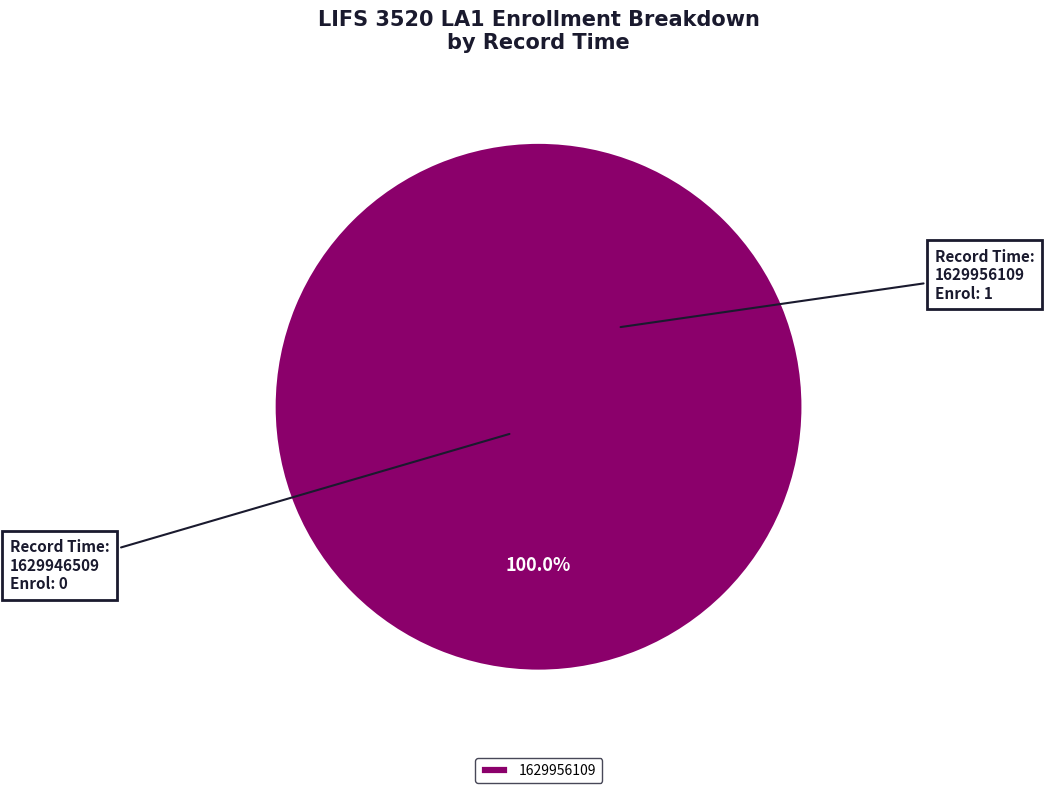

Does 1629956109 represent more than half of the total?

Yes